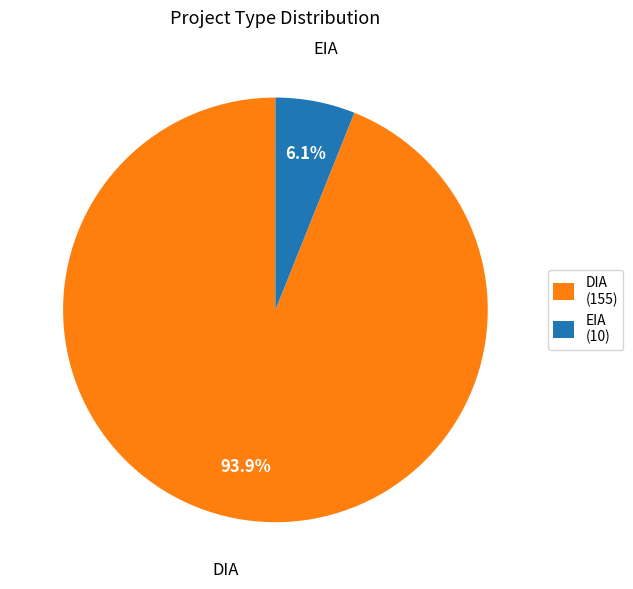

Combined, what portion of the pie is EIA and DIA?

100.0%